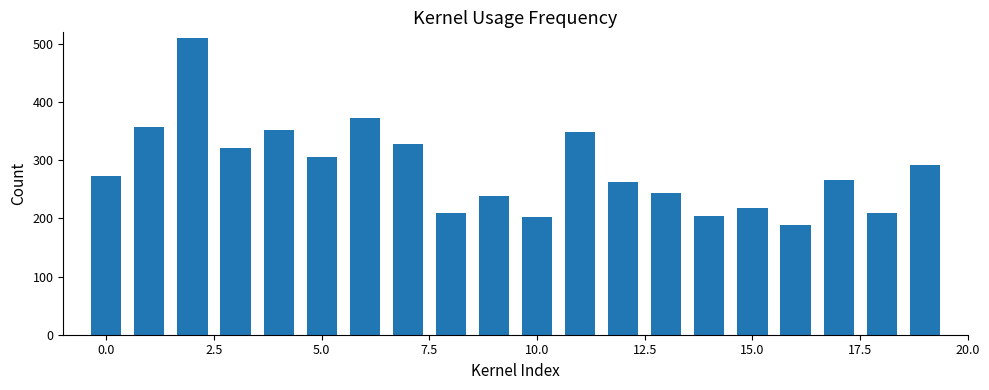

What is the difference between the maximum and minimum values?

321.6